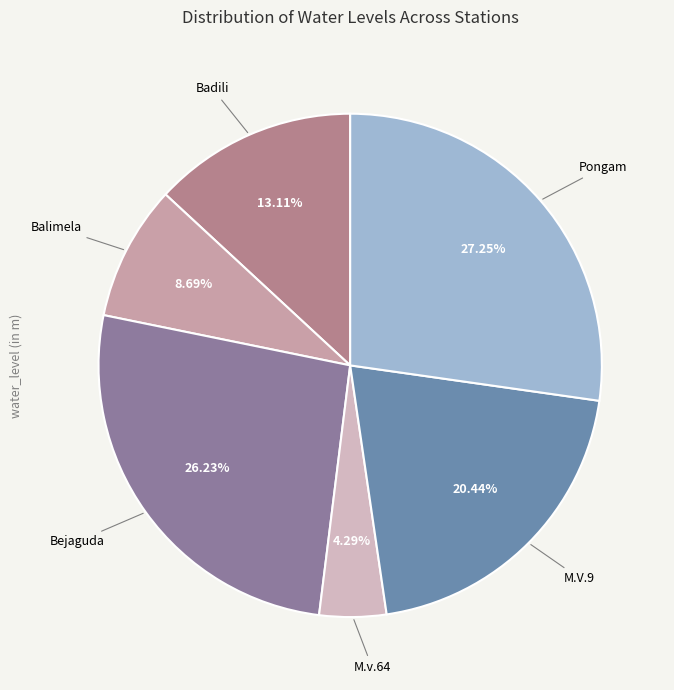

Is there any slice that represents more than half of the pie?

No